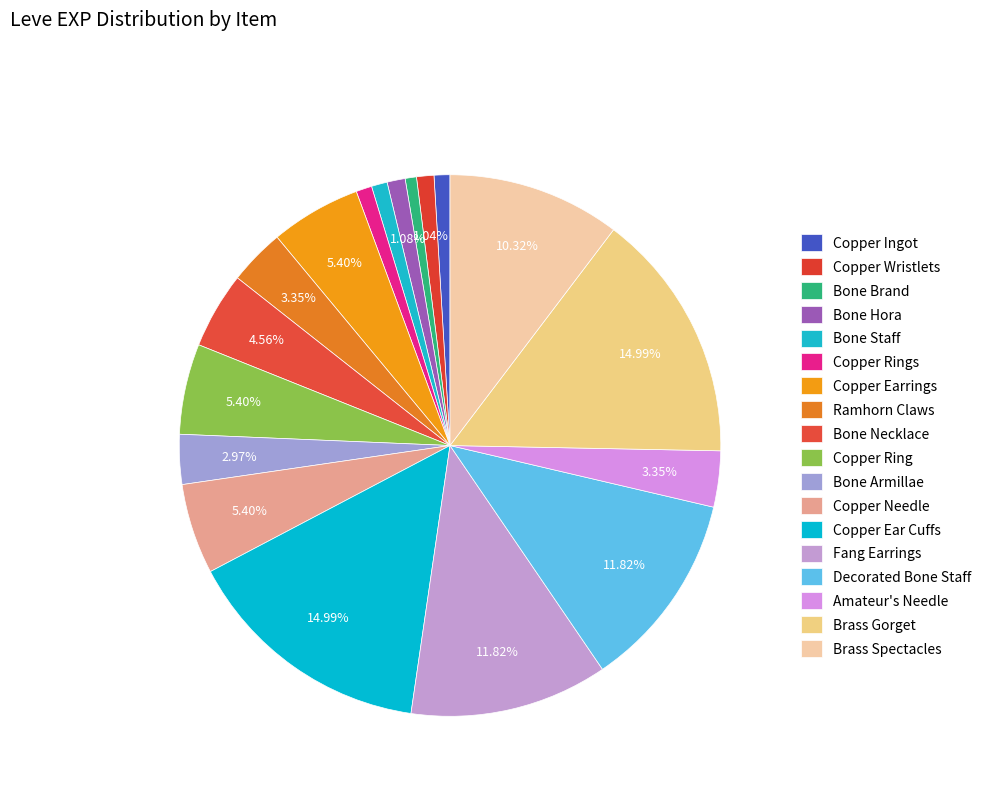

What is the change in value from Copper Wristlets to Brass Spectacles?

+6190